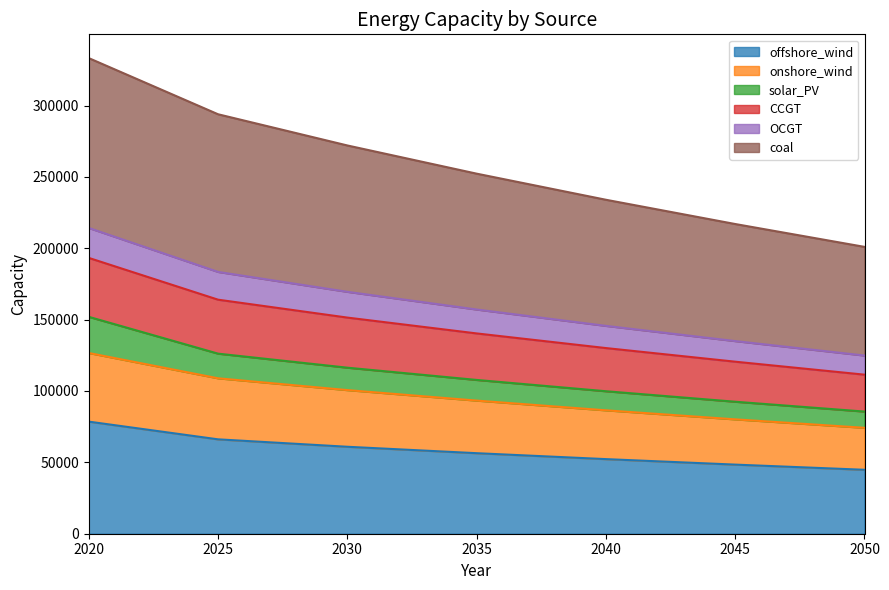

What is the highest value of the offshore_wind series?

78528.2